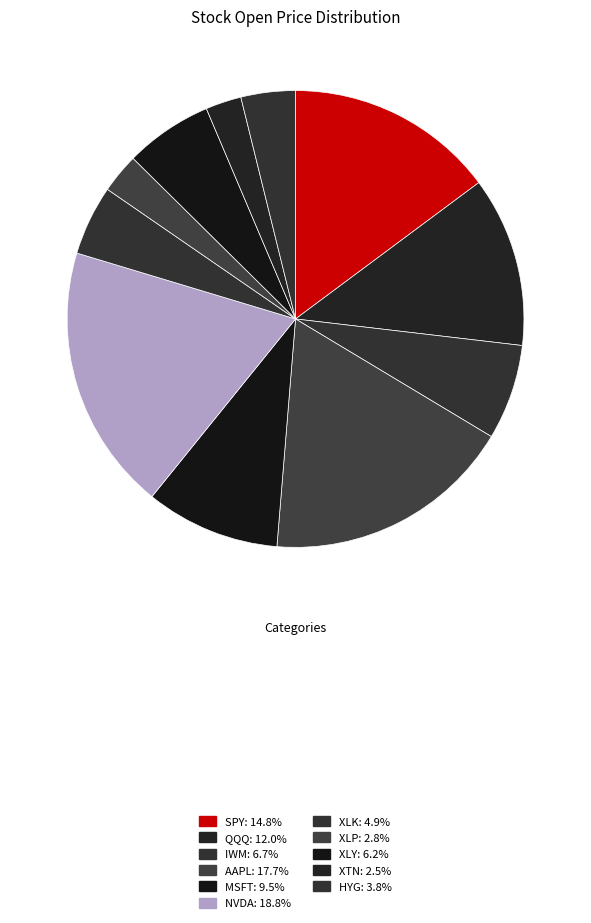

Which category has the biggest portion of the pie?

NVDA